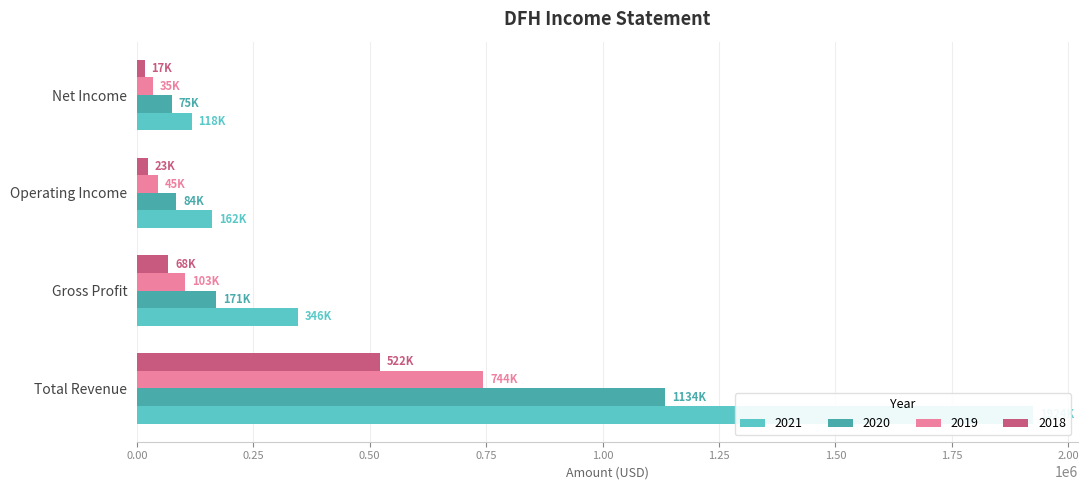

What is the spread (max minus min) of values at Net Income?

100800